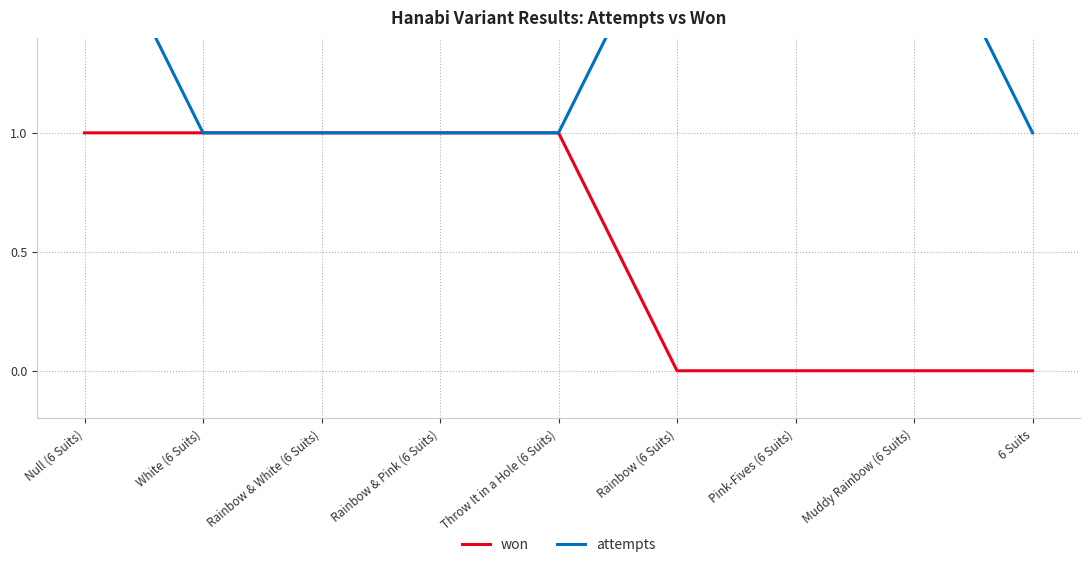

Reading left to right, extract all data points from this chart.

won: 1	1	1	1	1	0	0	0	0
attempts: 2	1	1	1	1	2	2	2	1